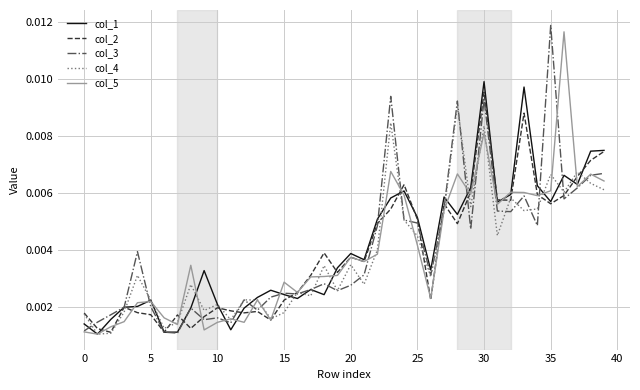

How many col_1 values are between 0 and 1?

40